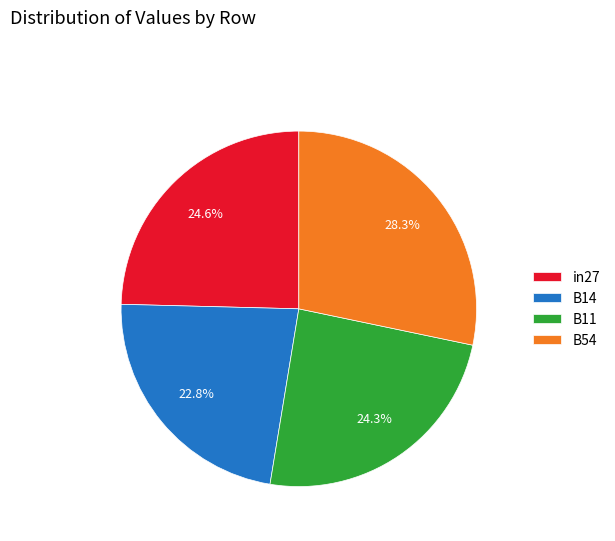

Combined, what portion of the pie is in27 and B14?

47.4%